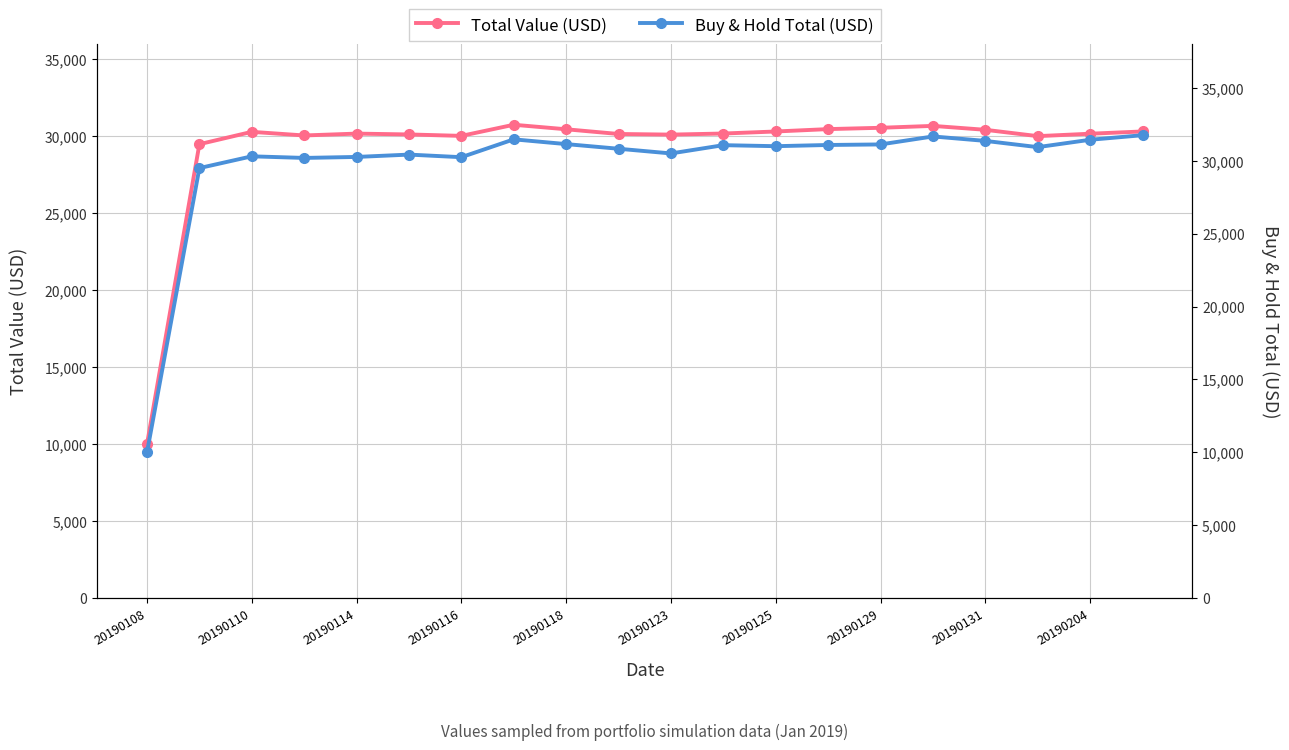

What is the sum of all Total Value (USD) values?

584799.7